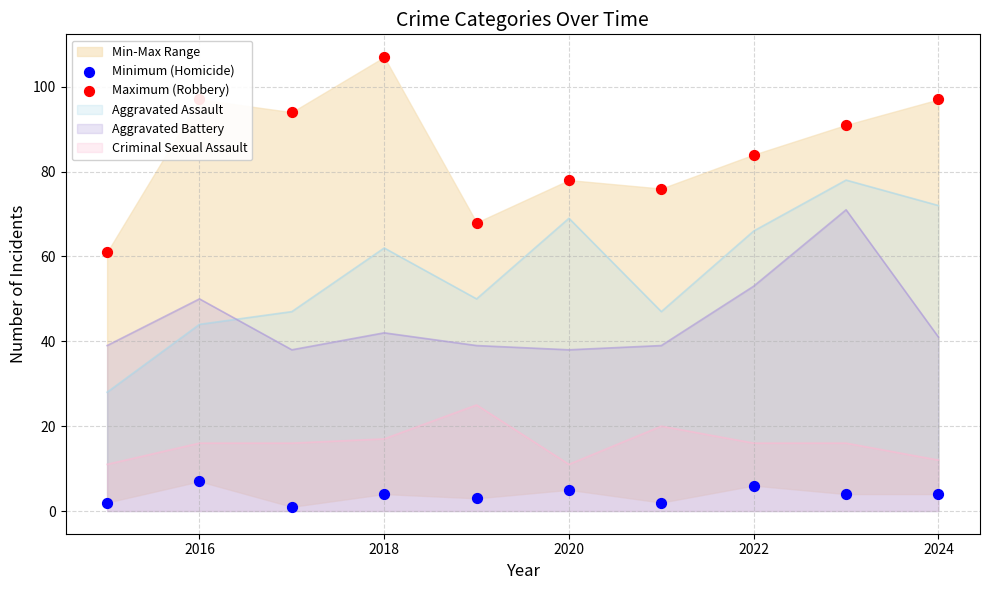

How many times do Aggravated Assault and Aggravated Battery cross each other?

1